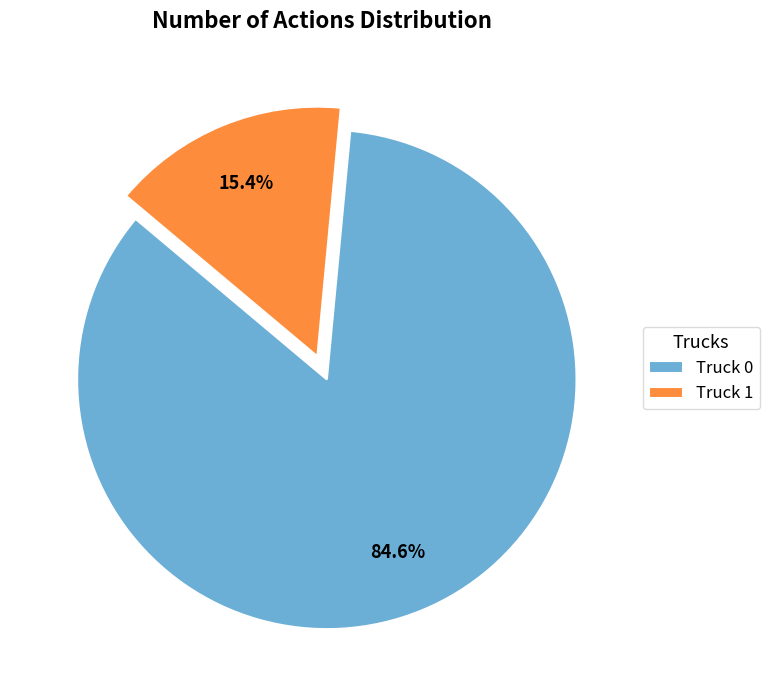

To the nearest percent, what is the average slice percentage?

50%